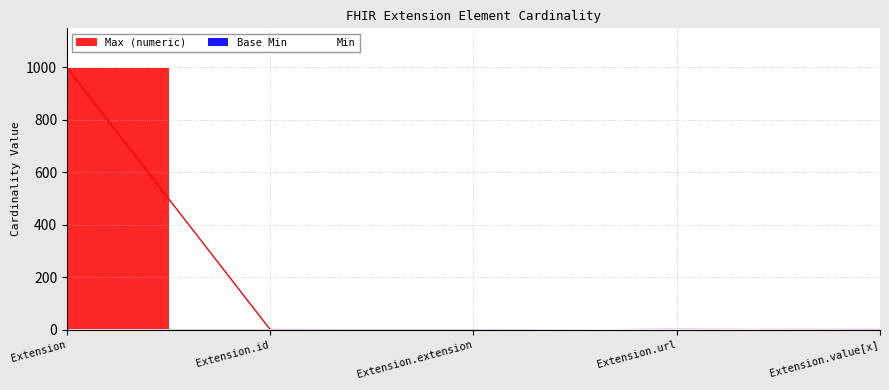

True or false: Min and Base Min intersect in this chart.

False